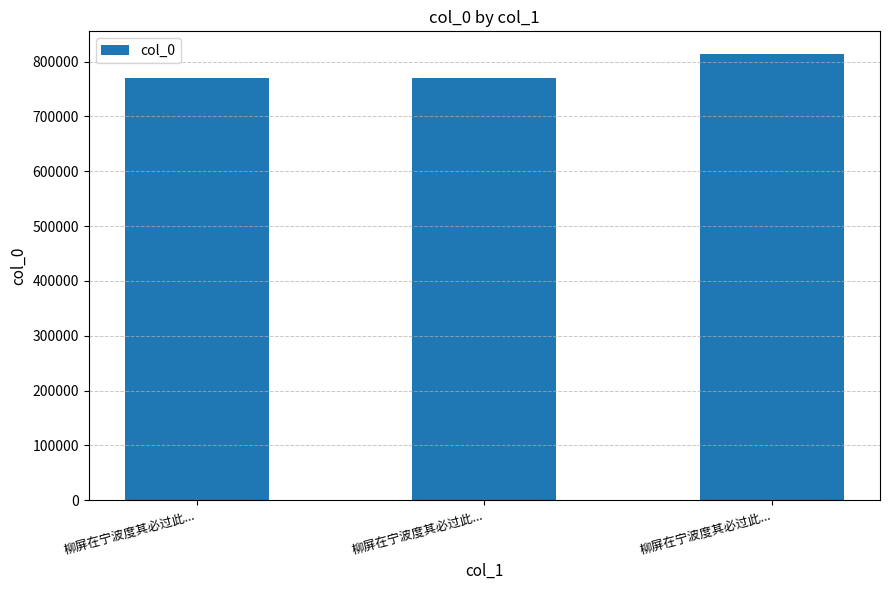

Count the number of data series in this chart.

1